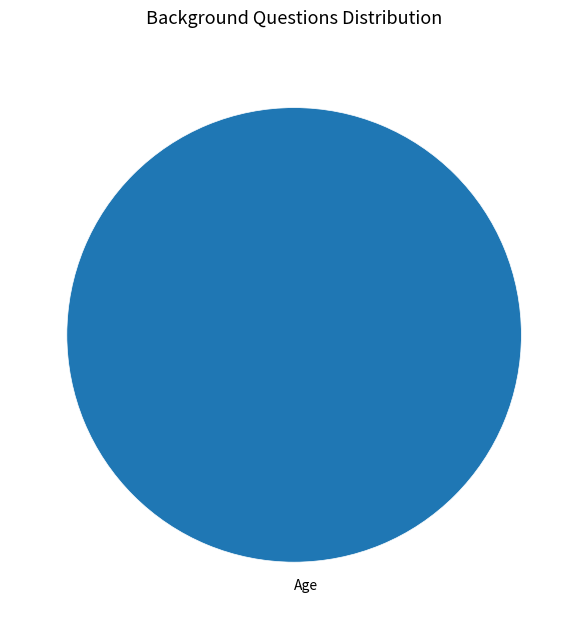

Rank the categories by value from highest to lowest.

Age